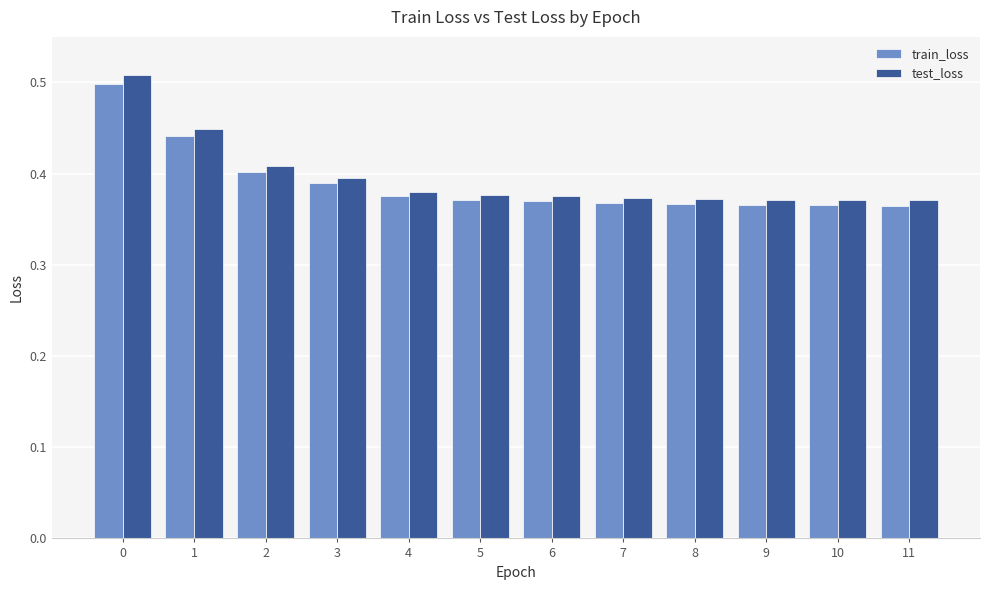

Is the value of train_loss at 1 greater than the value of test_loss at 11?

Yes